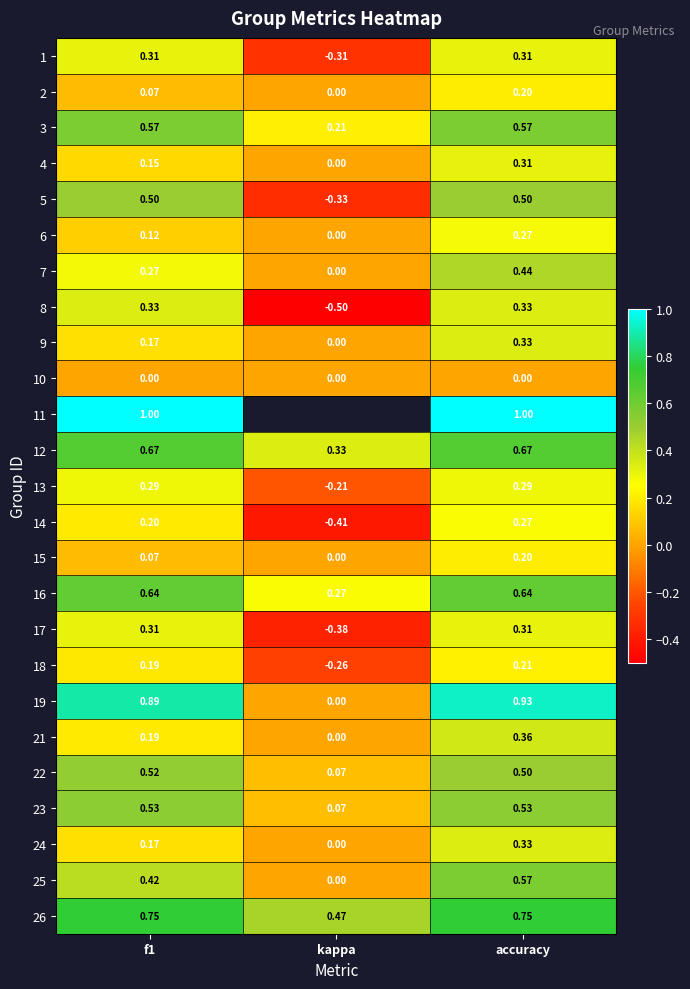

How many series are shown in this chart?

25